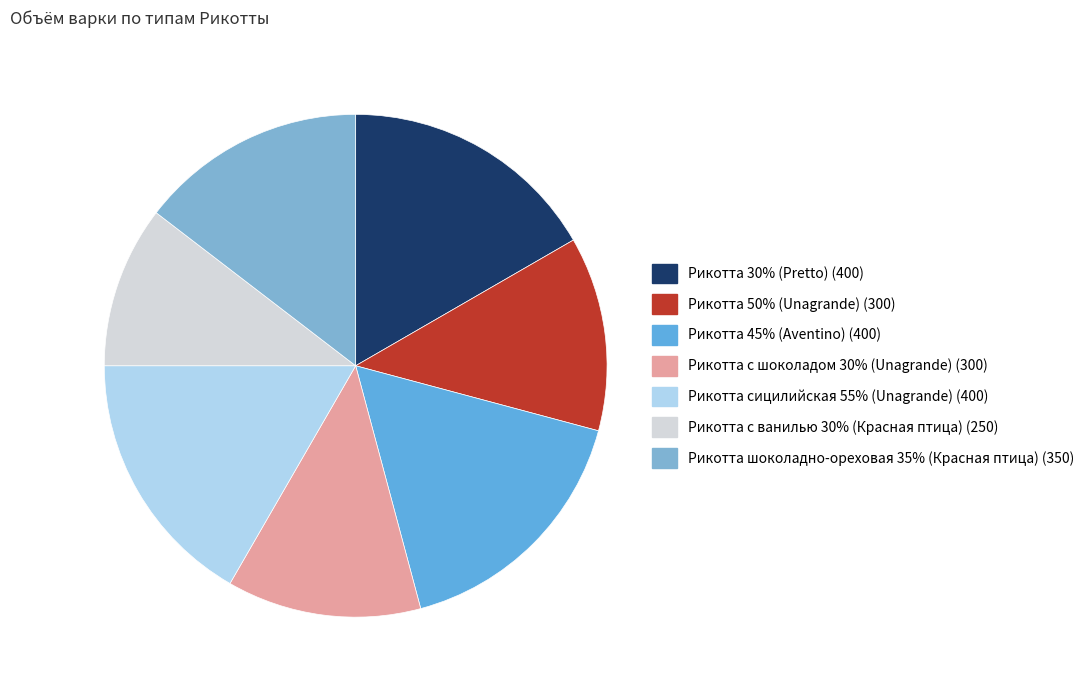

True or false: Рикотта 30% (Pretto) accounts for 17% of the total.

True